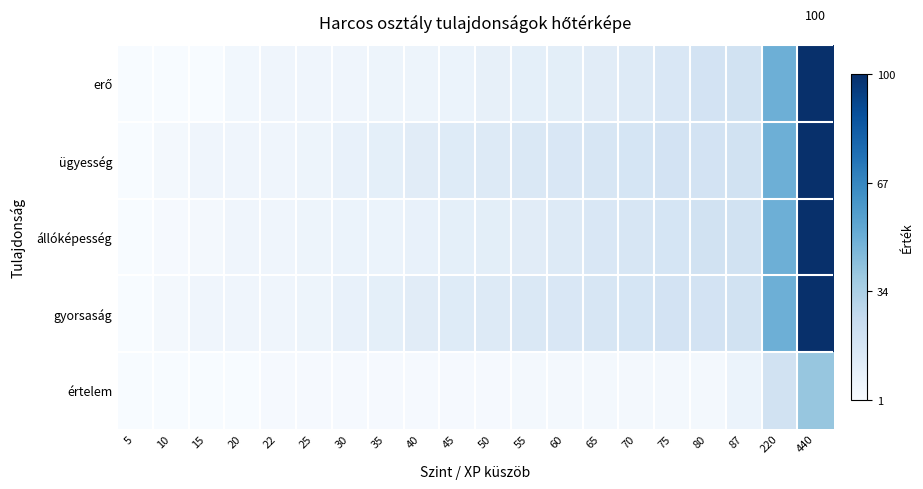

At which category does the chart reach its peak across all series?

440